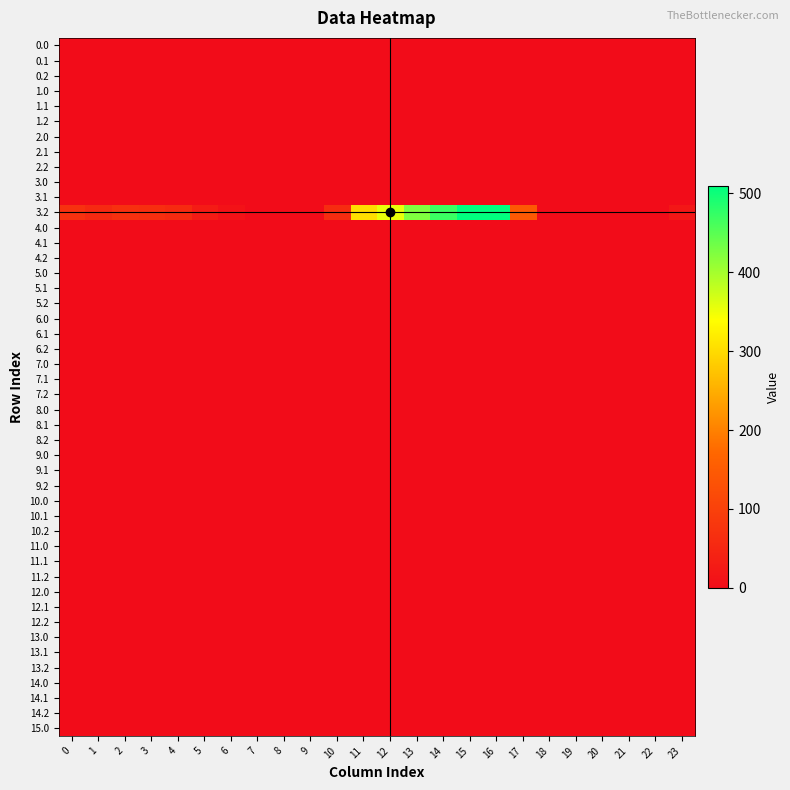

Reading left to right, transcribe all the data shown in this chart.

0=70.1	1=55.7	2=68.5	3=64.0	4=57.4	5=28.0	6=11.8	7=0.0	8=0.0	9=0.0	10=60.4	11=303.6	12=354.2	13=423.4	14=470.4	15=508.8	16=509.6	17=145.4	18=0.0	19=0.0	20=0.0	21=0.0	22=0.0	23=21.2